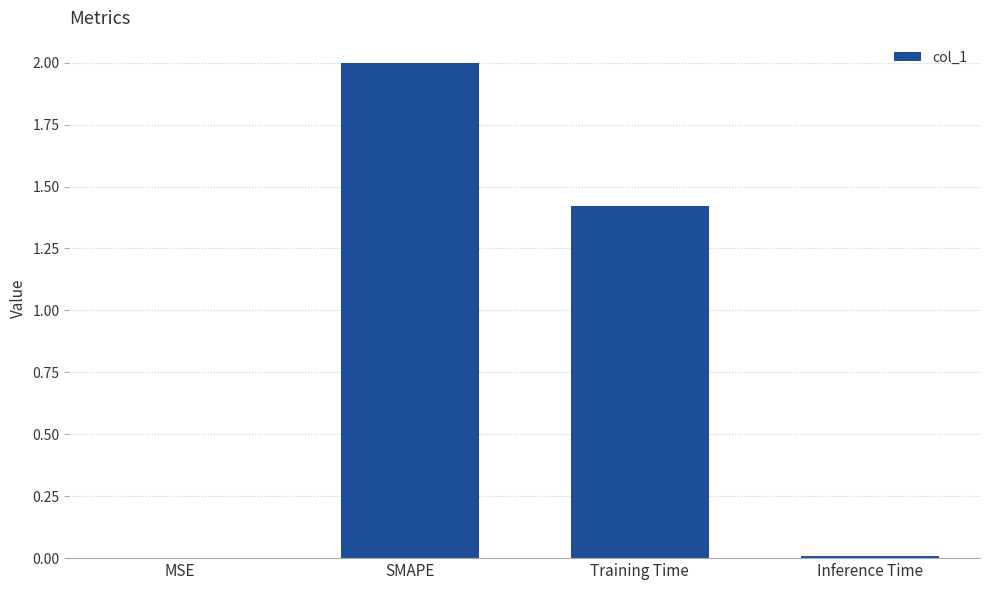

Is it true that the value at Training Time is 1.4?

True